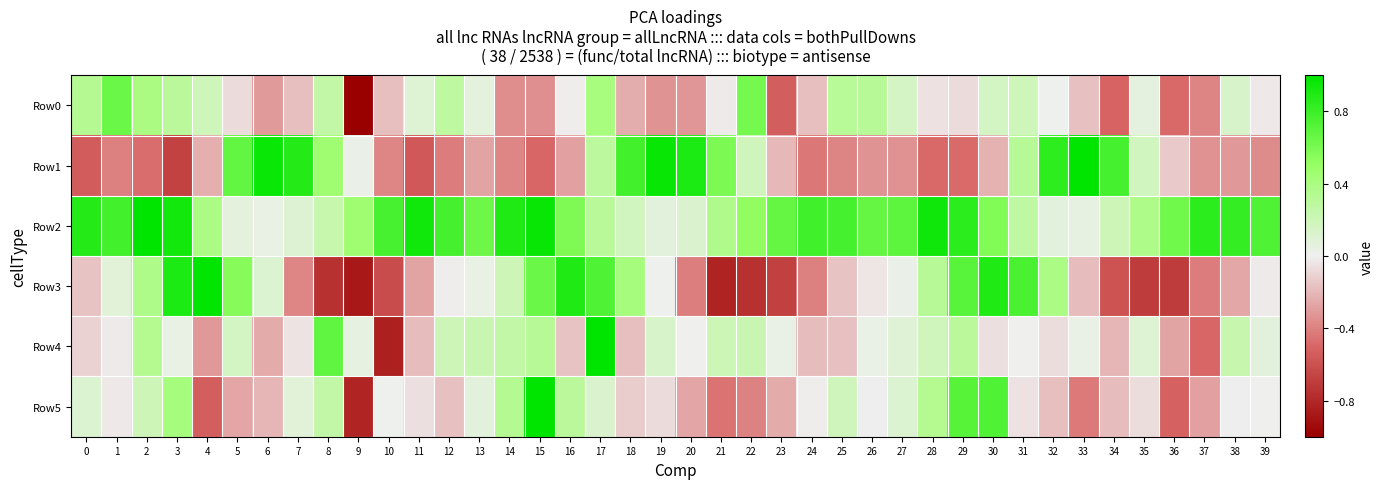

Reading right to left, list all the values displayed in this chart.

Row0: 39=-0.0	38=0.1	37=-0.4	36=-0.5	35=0.1	34=-0.5	33=-0.2	32=0.0	31=0.2	30=0.2	29=-0.1	28=-0.1	27=0.1	26=0.3	25=0.3	24=-0.2	23=-0.5	22=0.6	21=-0.0	20=-0.3	19=-0.3	18=-0.2	17=0.4	16=-0.0	15=-0.4	14=-0.4	13=0.1	12=0.3	11=0.1	10=-0.2	9=-1.0	8=0.3	7=-0.2	6=-0.3	5=-0.1	4=0.2	3=0.3	2=0.4	1=0.6	0=0.3
Row1: 39=-0.4	38=-0.3	37=-0.3	36=-0.1	35=0.2	34=0.8	33=1.0	32=0.9	31=0.3	30=-0.2	29=-0.5	28=-0.5	27=-0.3	26=-0.3	25=-0.4	24=-0.4	23=-0.2	22=0.2	21=0.6	20=0.9	19=1.0	18=0.8	17=0.3	16=-0.3	15=-0.5	14=-0.4	13=-0.3	12=-0.4	11=-0.6	10=-0.4	9=0.0	8=0.5	7=0.9	6=1.0	5=0.7	4=-0.2	3=-0.7	2=-0.5	1=-0.4	0=-0.6
Row2: 39=0.7	38=0.8	37=0.9	36=0.6	35=0.4	34=0.2	33=0.1	32=0.1	31=0.3	30=0.6	29=0.9	28=1.0	27=0.7	26=0.7	25=0.8	24=0.8	23=0.7	22=0.5	21=0.4	20=0.1	19=0.1	18=0.2	17=0.3	16=0.6	15=1.0	14=0.9	13=0.6	12=0.8	11=0.9	10=0.8	9=0.5	8=0.2	7=0.1	6=0.0	5=0.1	4=0.4	3=0.9	2=1.0	1=0.8	0=0.9
Row3: 39=-0.0	38=-0.3	37=-0.4	36=-0.7	35=-0.7	34=-0.6	33=-0.2	32=0.4	31=0.8	30=0.9	29=0.7	28=0.3	27=0.0	26=-0.0	25=-0.2	24=-0.4	23=-0.7	22=-0.8	21=-0.8	20=-0.4	19=0.0	18=0.4	17=0.7	16=0.9	15=0.6	14=0.2	13=0.0	12=-0.0	11=-0.3	10=-0.6	9=-0.9	8=-0.8	7=-0.4	6=0.1	5=0.6	4=1.0	3=0.9	2=0.4	1=0.1	0=-0.2
Row4: 39=0.1	38=0.2	37=-0.5	36=-0.3	35=0.1	34=-0.2	33=0.0	32=-0.1	31=0.0	30=-0.1	29=0.3	28=0.2	27=0.1	26=0.0	25=-0.2	24=-0.2	23=0.0	22=0.2	21=0.2	20=0.0	19=0.1	18=-0.2	17=1.0	16=-0.2	15=0.3	14=0.3	13=0.2	12=0.2	11=-0.2	10=-0.8	9=0.0	8=0.7	7=-0.0	6=-0.2	5=0.2	4=-0.3	3=0.0	2=0.3	1=-0.0	0=-0.1
Row5: 39=0.0	38=-0.0	37=-0.3	36=-0.5	35=-0.1	34=-0.2	33=-0.4	32=-0.2	31=-0.1	30=0.7	29=0.7	28=0.3	27=0.1	26=-0.0	25=0.2	24=-0.0	23=-0.2	22=-0.4	21=-0.4	20=-0.3	19=-0.1	18=-0.1	17=0.1	16=0.3	15=1.0	14=0.3	13=0.1	12=-0.2	11=-0.1	10=0.0	9=-0.8	8=0.3	7=0.1	6=-0.2	5=-0.3	4=-0.5	3=0.4	2=0.2	1=-0.0	0=0.1